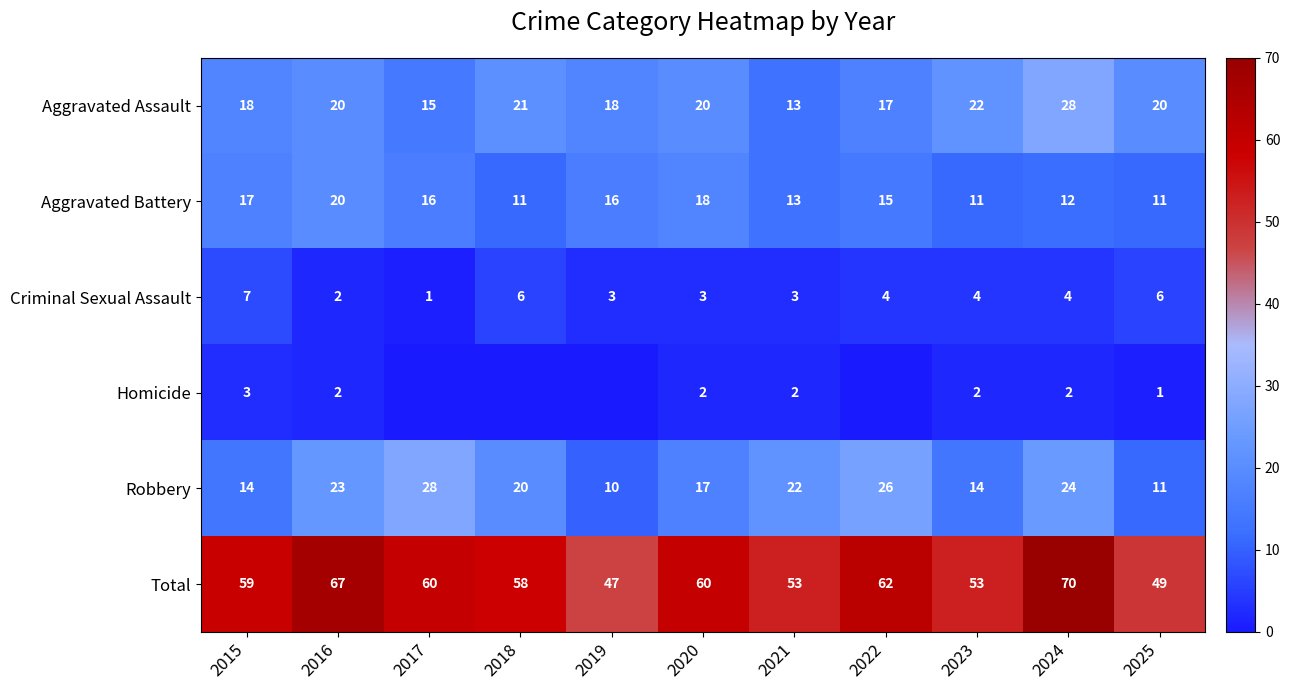

What value does the Total series have at 2016, to the nearest 10?

70